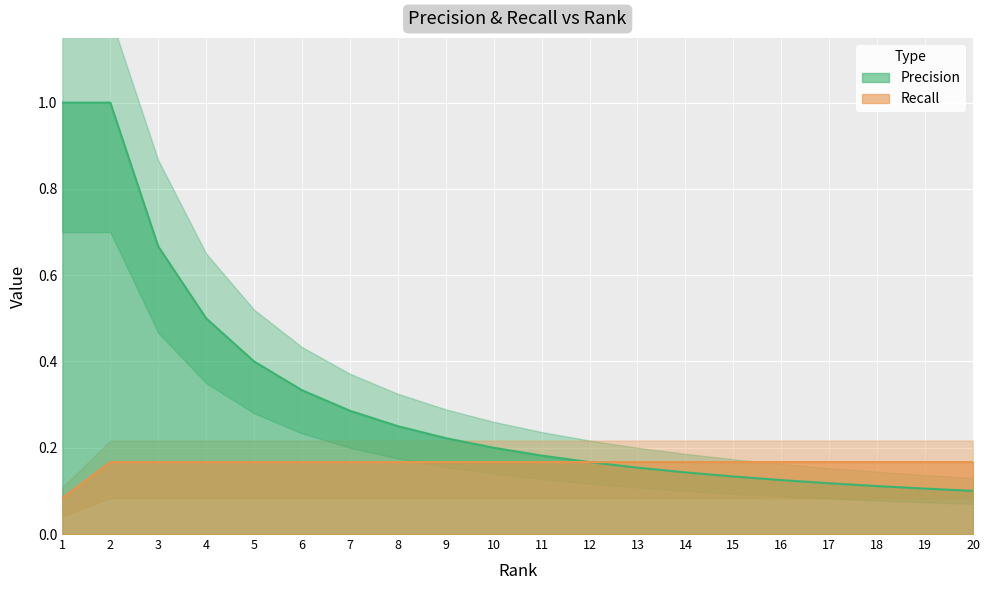

What is the value of the Recall point at the 15th from the left?

0.2